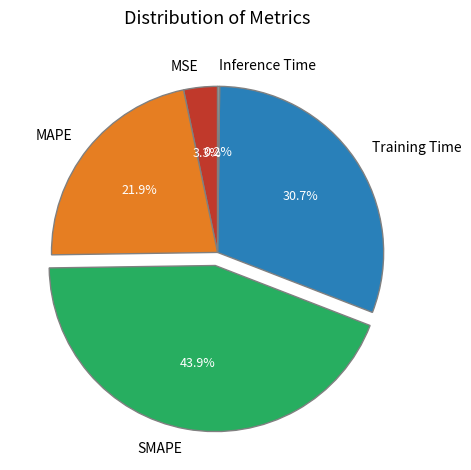

Is there a majority slice in this chart?

No